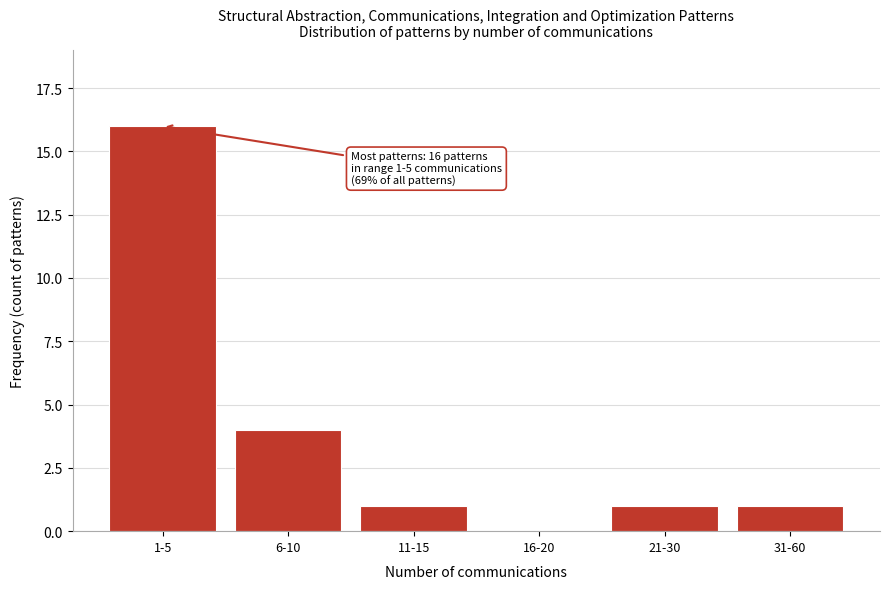

Reading right to left, extract all data points from this chart.

31-60=1	21-30=1	16-20=0	11-15=1	6-10=4	1-5=16